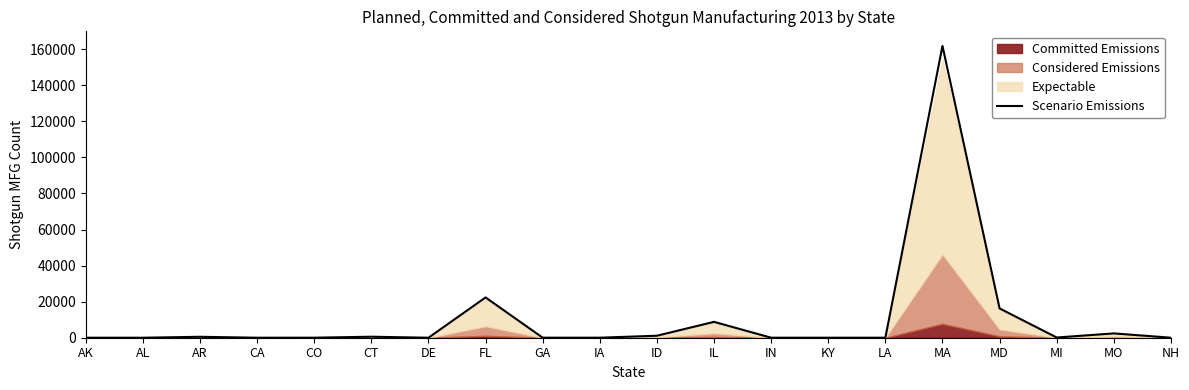

Approximately how many times larger is the value at MO compared to IA?

152.1